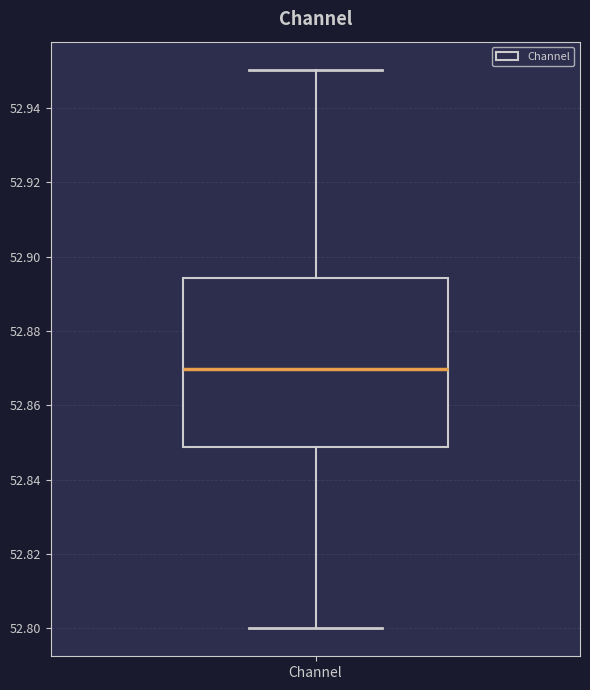

Read this box plot against the y-axis: the position of the median line, the range covered by the box, and the ends of both whiskers. The values are not printed on the chart, so give them approximately, as read against the axis.

median 52.870, box 52.848 to 52.894, whiskers 52.800 to 52.950